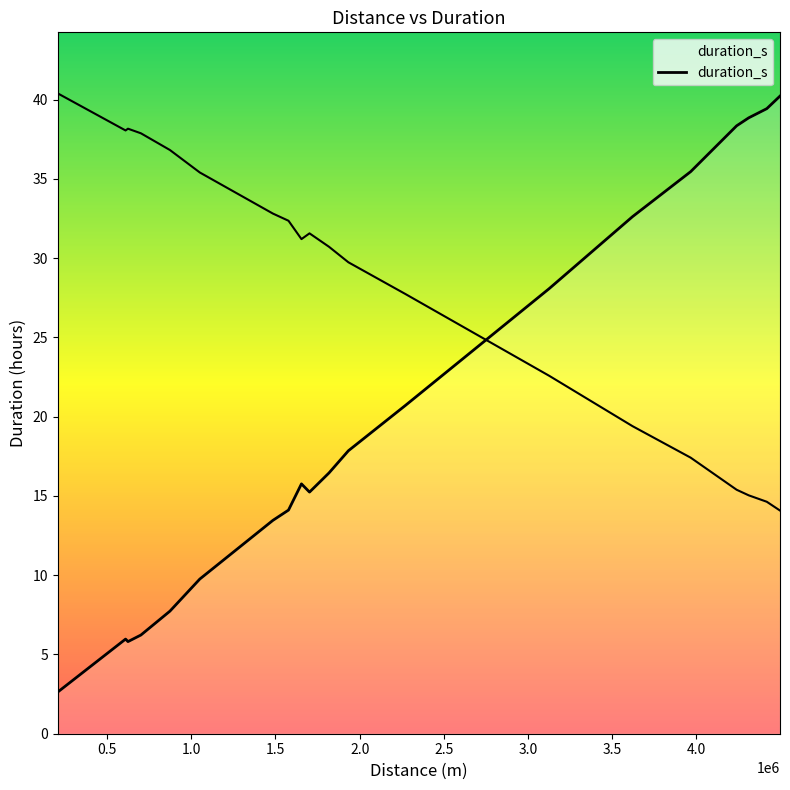

True or false: the data shows 58.9 at 10.

False